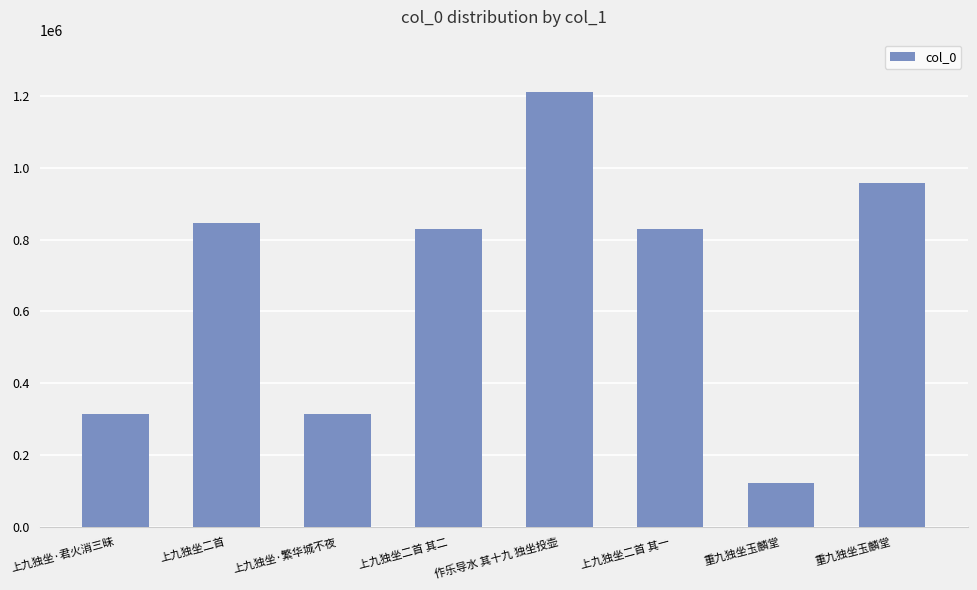

At which label does the data first exceed 830581?

上九独坐二首